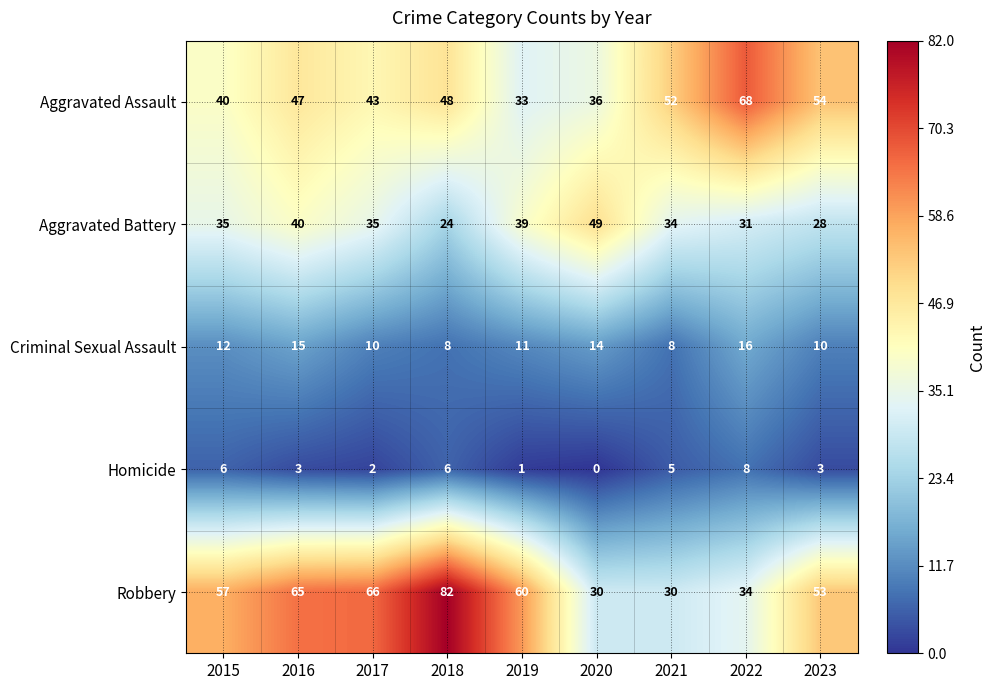

List the series in order of their peak value, lowest first.

Homicide, Criminal Sexual Assault, Aggravated Battery, Aggravated Assault, Robbery